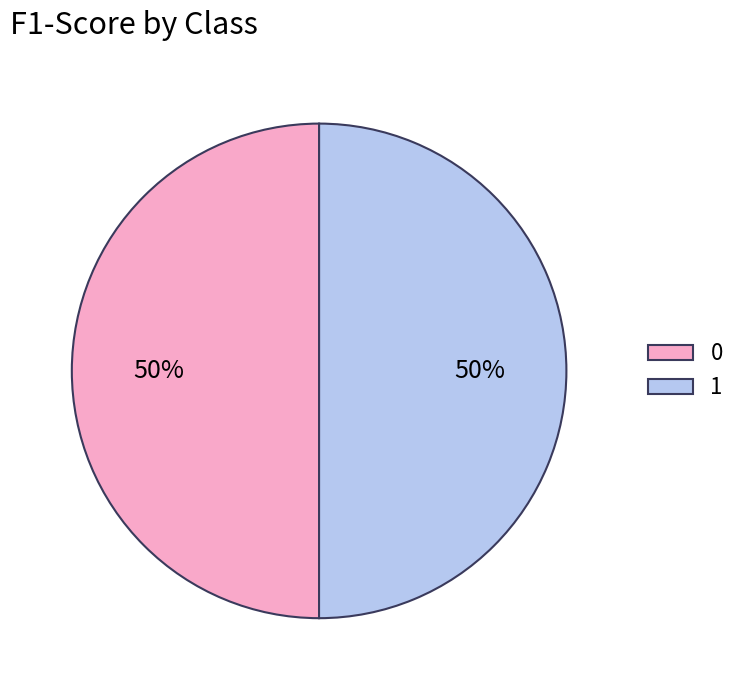

True or false: 0 accounts for 60% of the total.

False